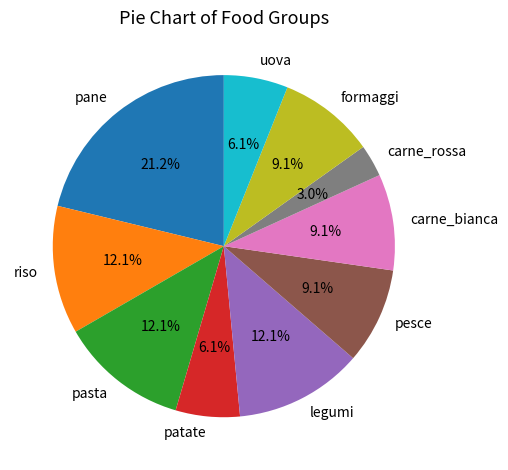

Does riso represent more than half of the total?

No